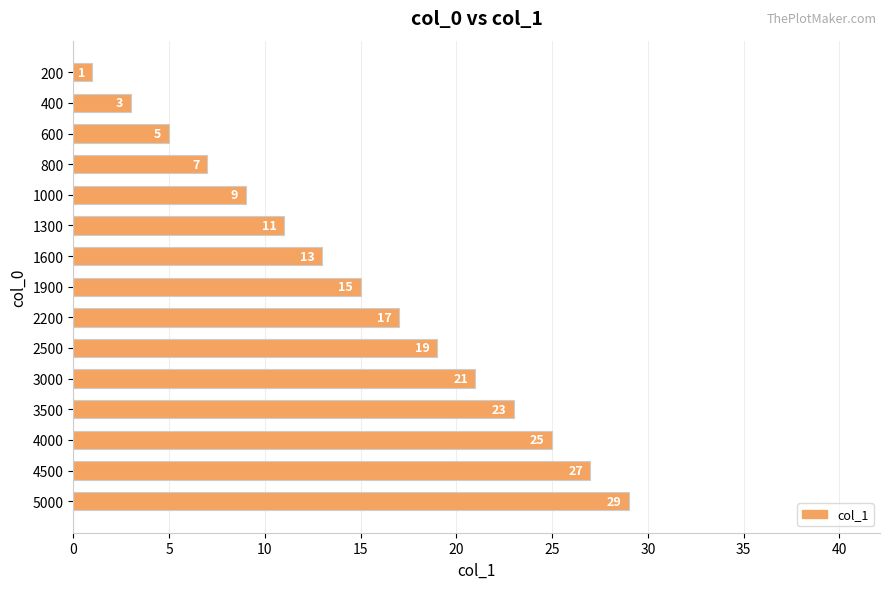

The chart shows a value of 5 at 600. True or false?

True